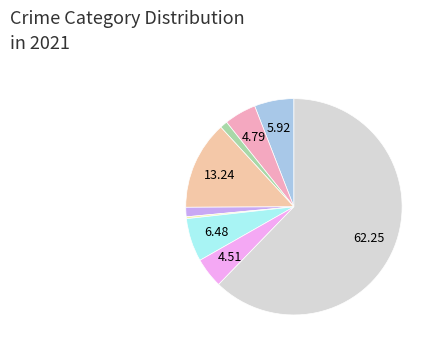

Does any single category account for the majority?

Yes